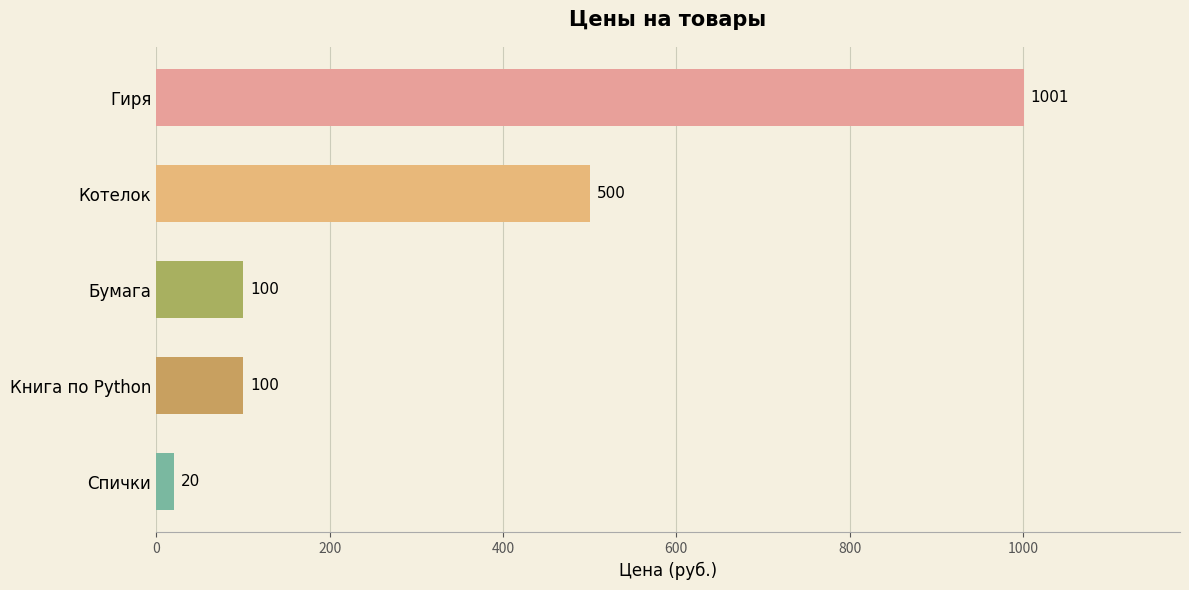

What is the average value?

344